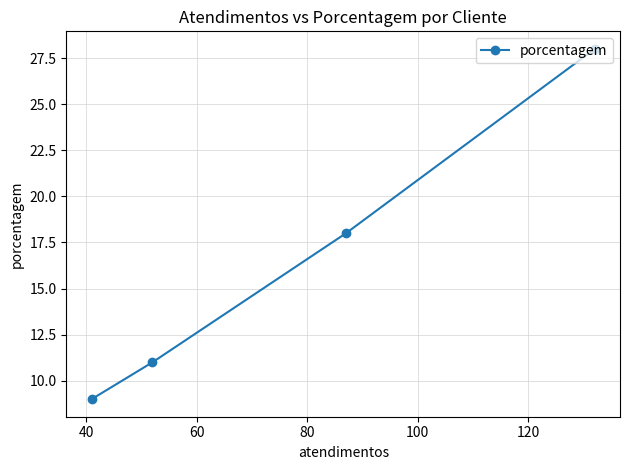

What is the difference between the maximum and minimum values?

19